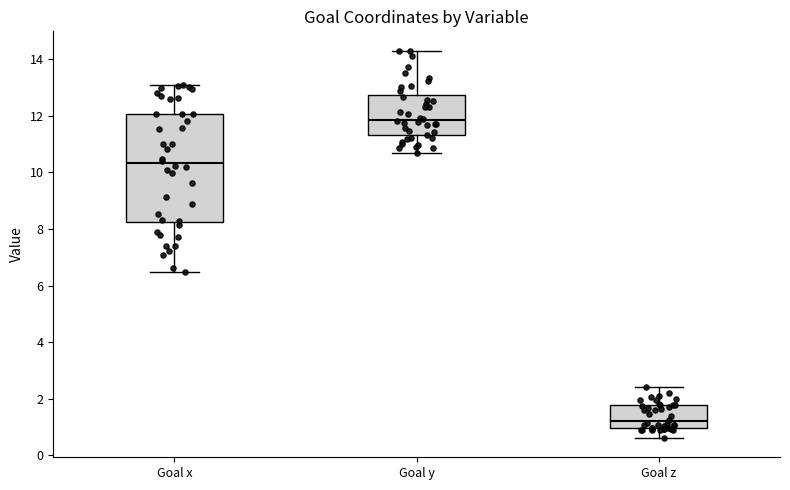

Which box's median line is the highest?

Goal y